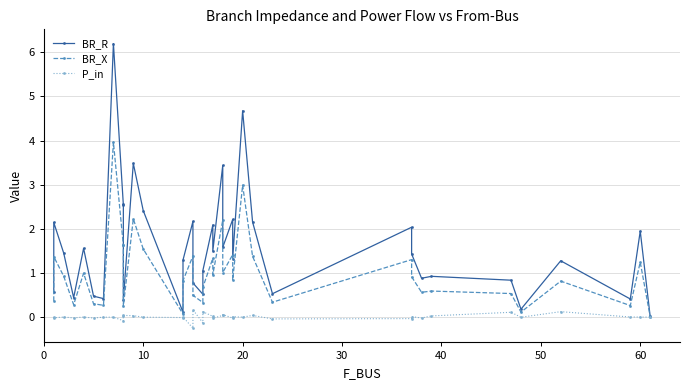

What is the sum of all BR_X values?

38.4